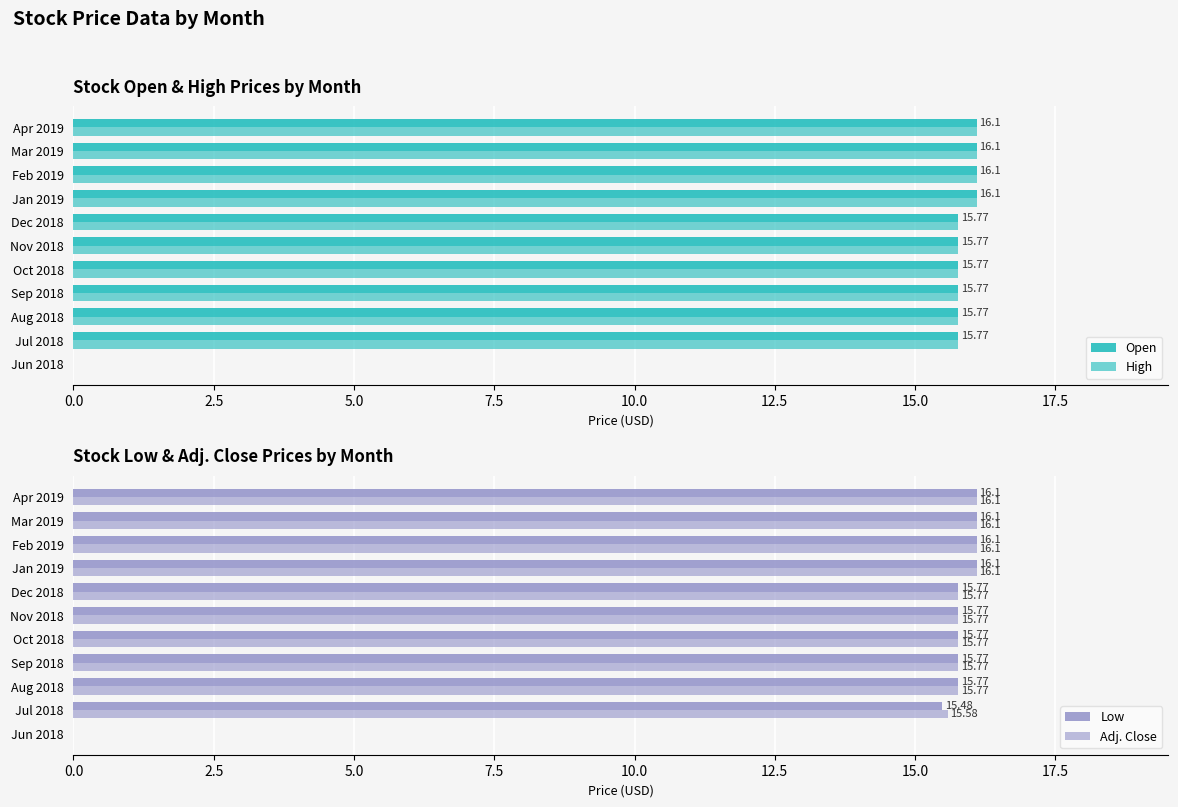

How many values in Low are above zero?

10